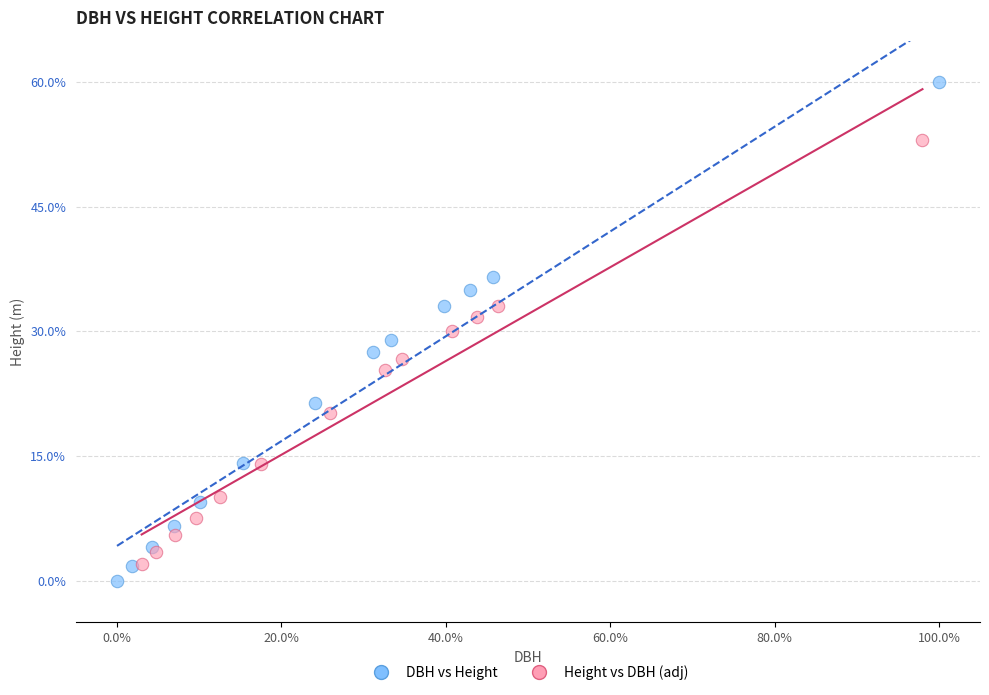

What are all the series names shown in the legend?

DBH vs Height, Height vs DBH (adj)